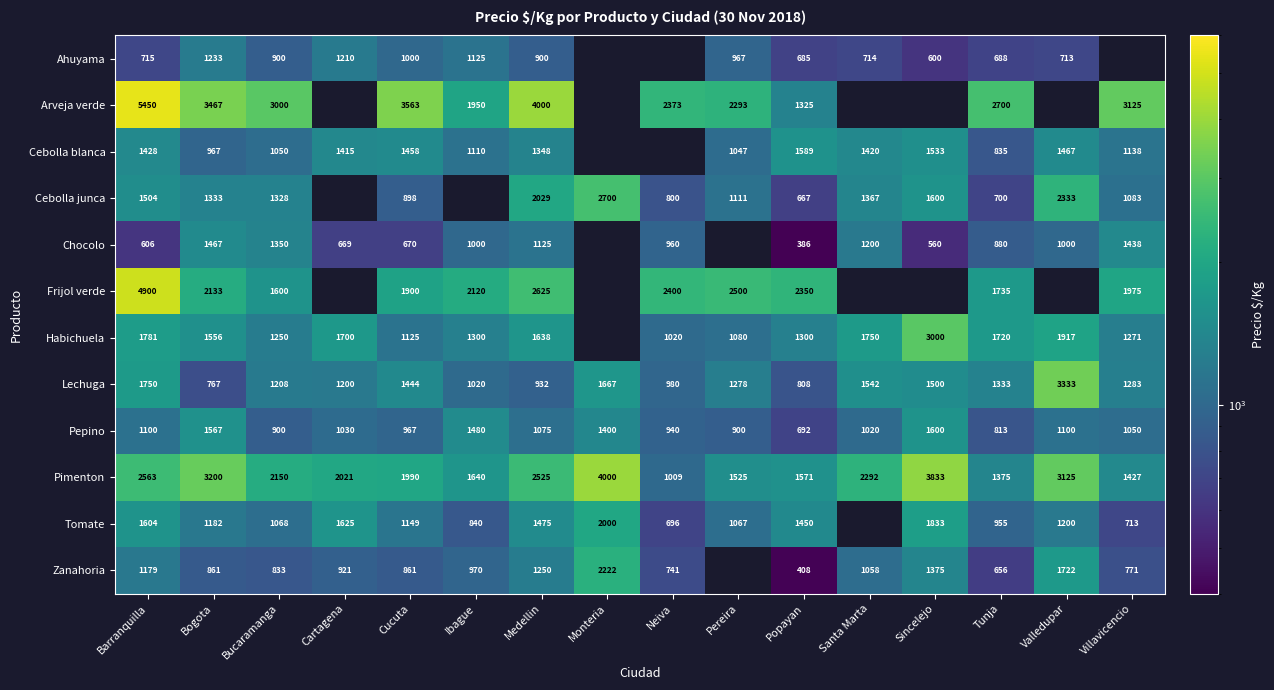

What is the spread (max minus min) of values at Santa Marta?

1578.0